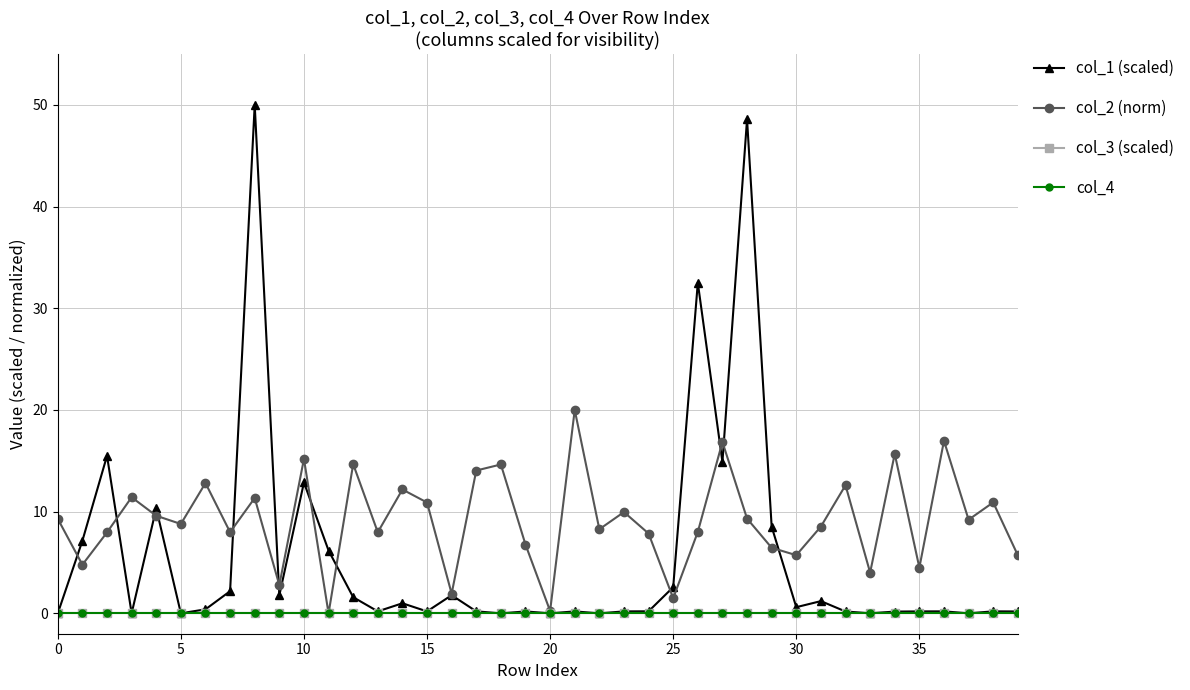

Which series has the widest spread of values?

col_1 (scaled)